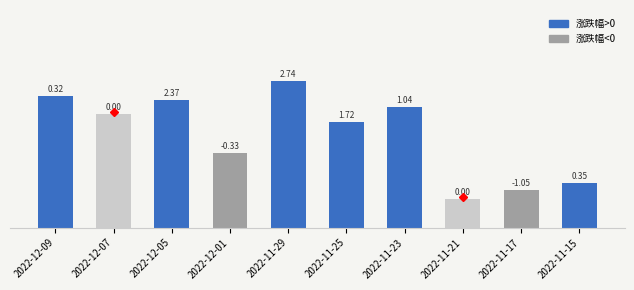

Approximately how many times larger is the value at 2022-11-17 compared to 2022-11-29?

0.3